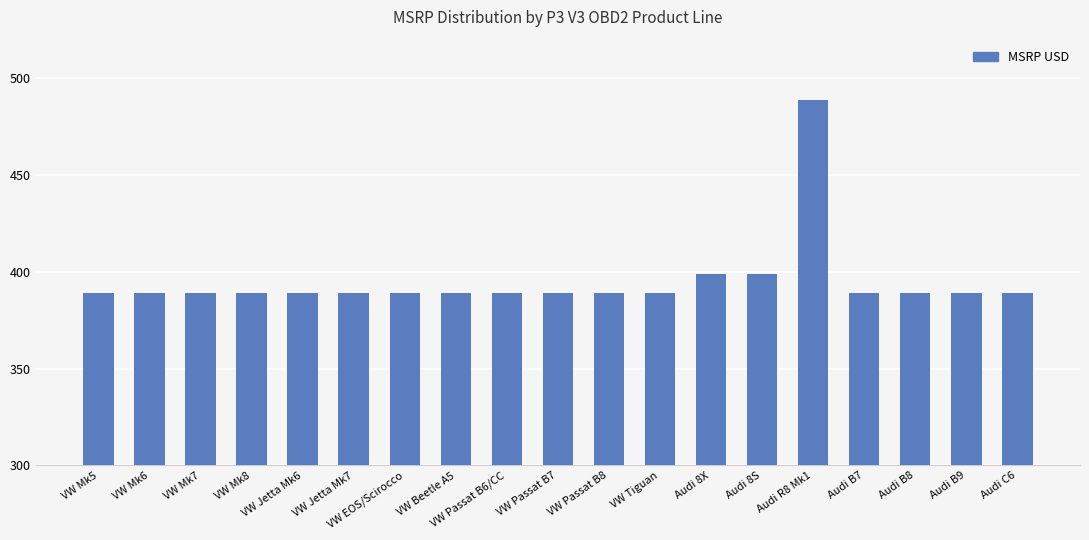

True or false: the data shows 389 at VW Mk5.

True